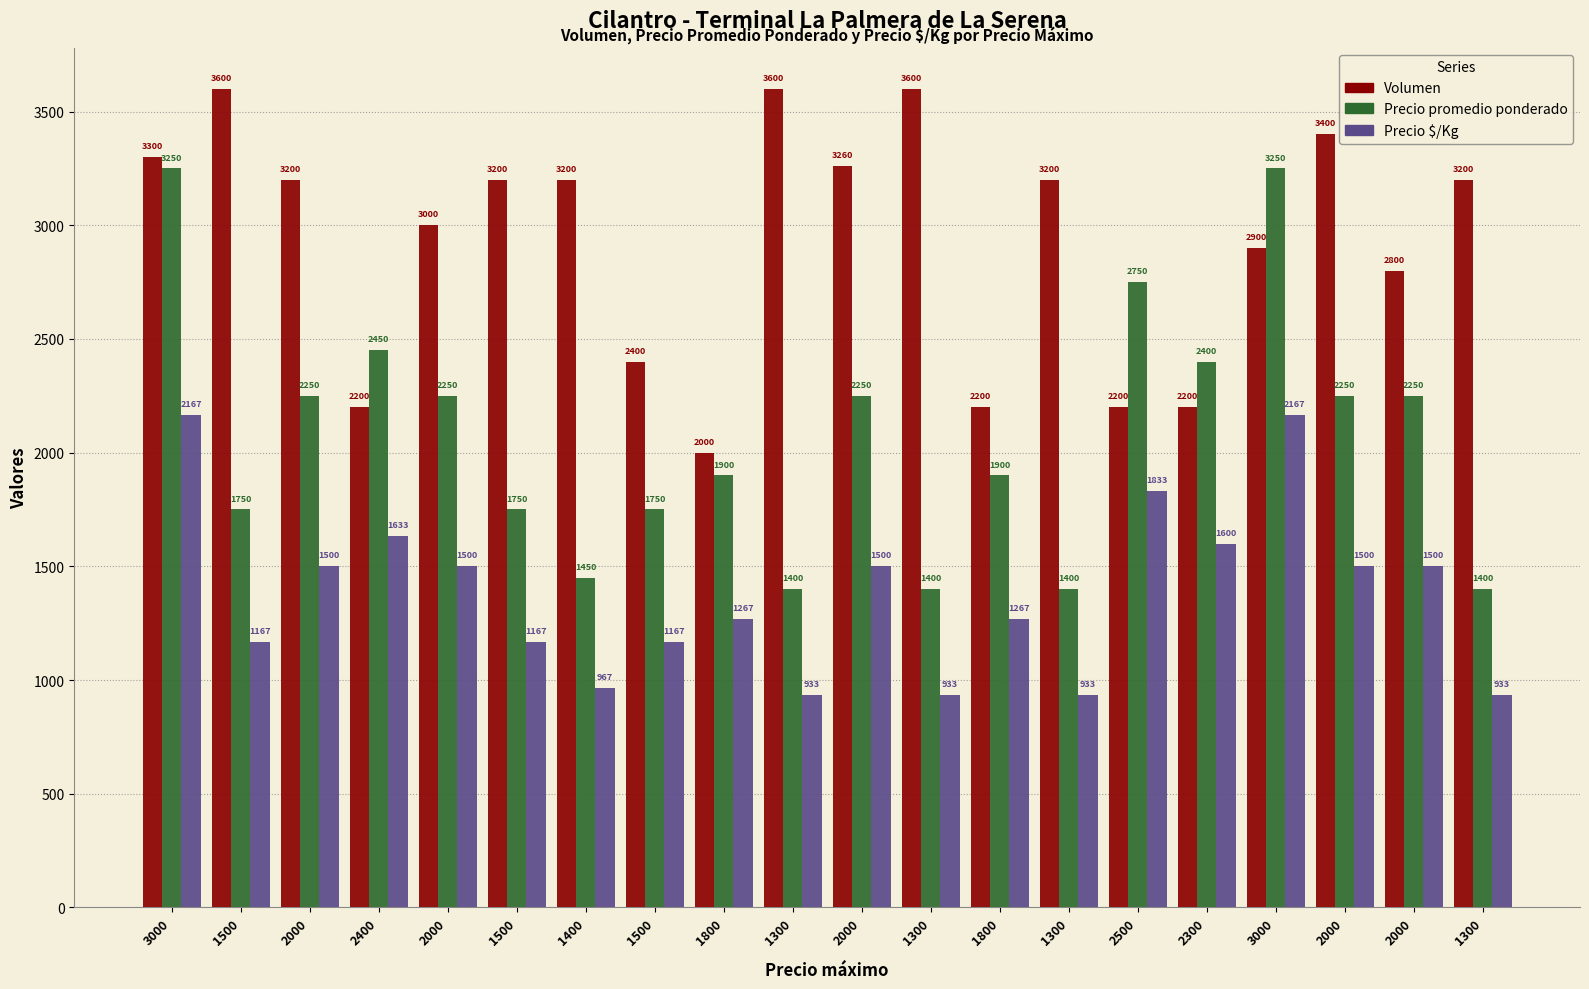

Rank the series by their maximum value, from lowest to highest.

Precio $/Kg, Precio promedio ponderado, Volumen